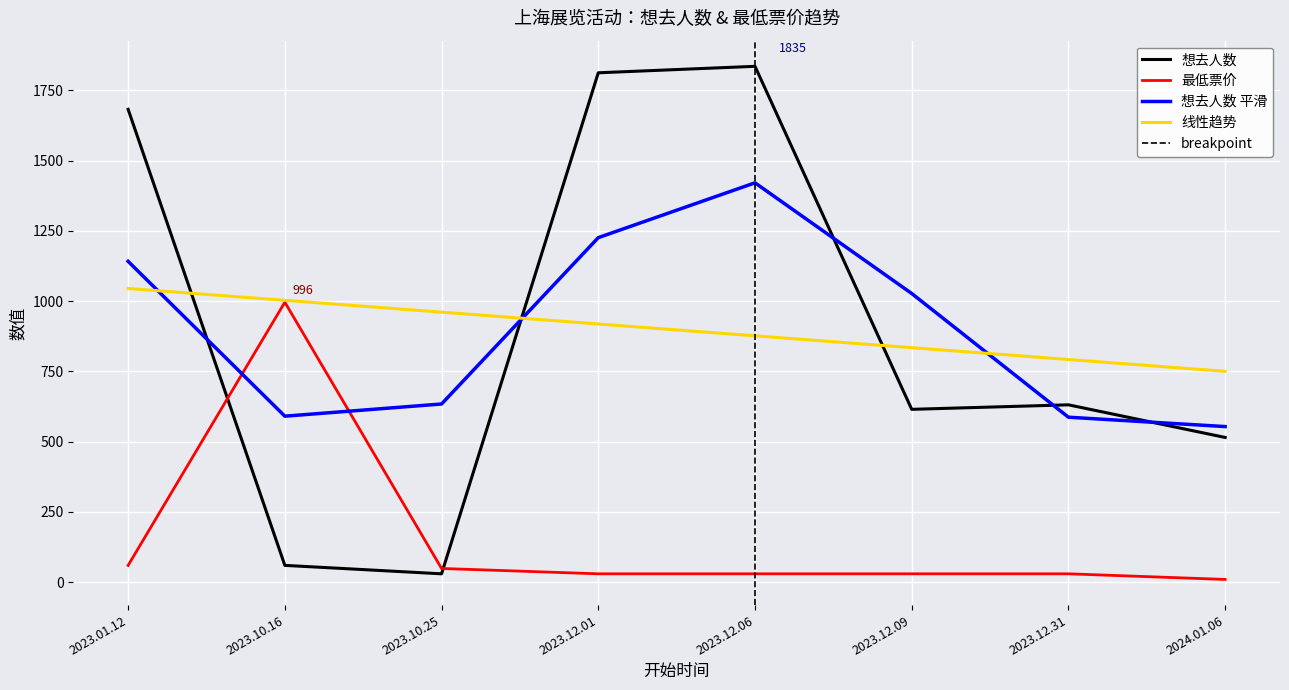

Reading right to left, what are all the values shown in this chart?

想去人数: 515	631	615	1835	1812	30	60	1682
最低票价: 10	30	30	30	30	49	996	60